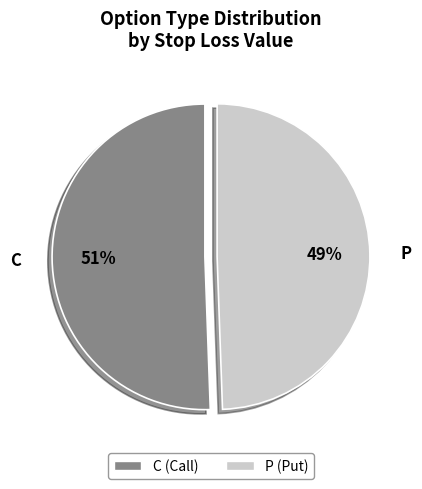

Is there a majority slice in this chart?

Yes